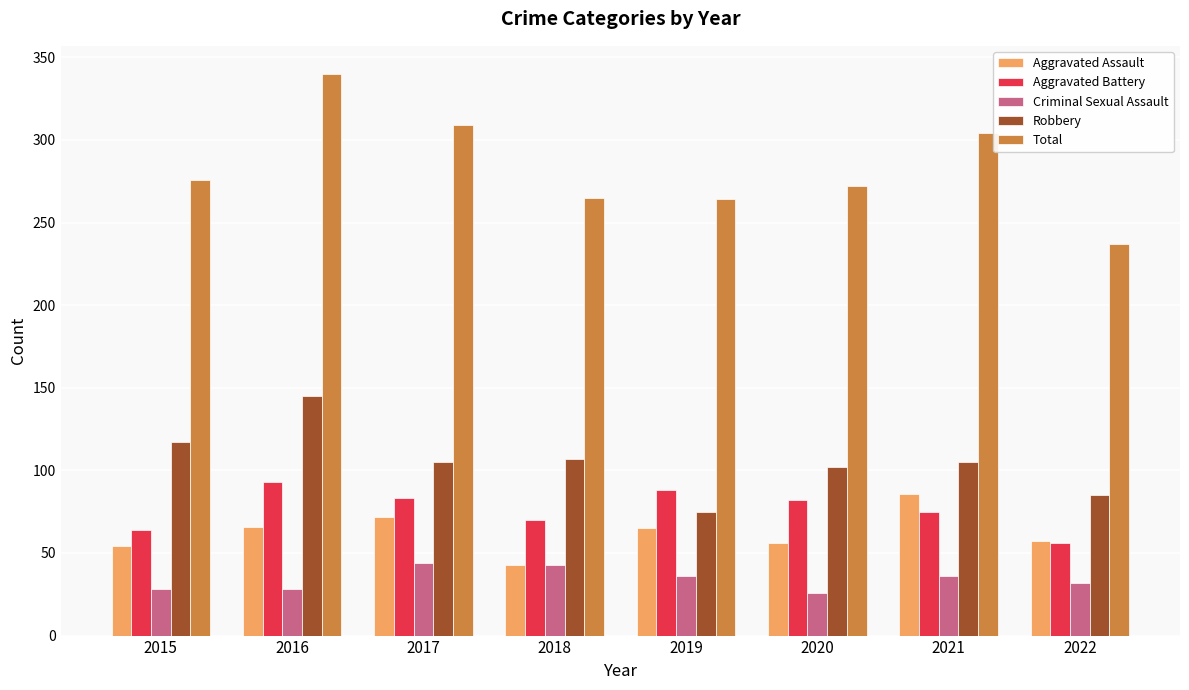

Is the value of Aggravated Battery at 2022 greater than the value of Criminal Sexual Assault at 2021?

Yes